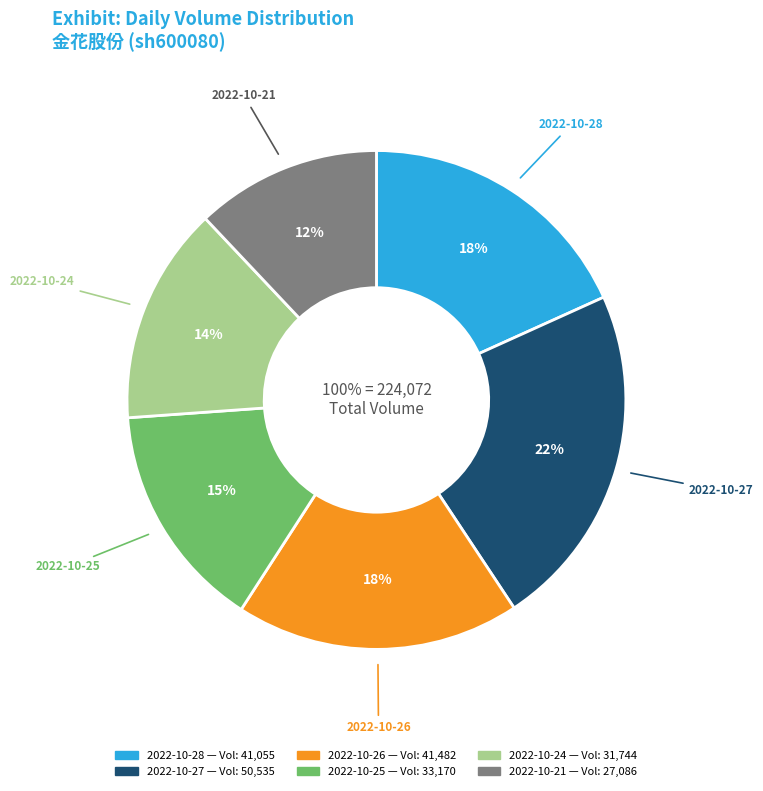

Which slice is the largest?

2022-10-27